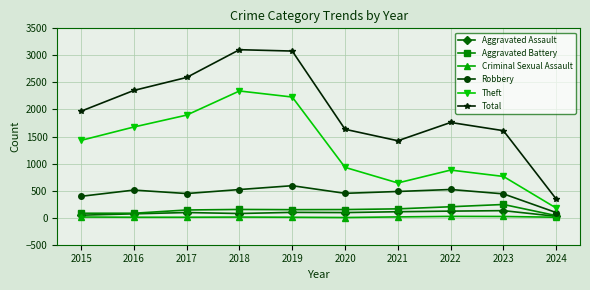

At how many categories does at least one series exceed 191?

10